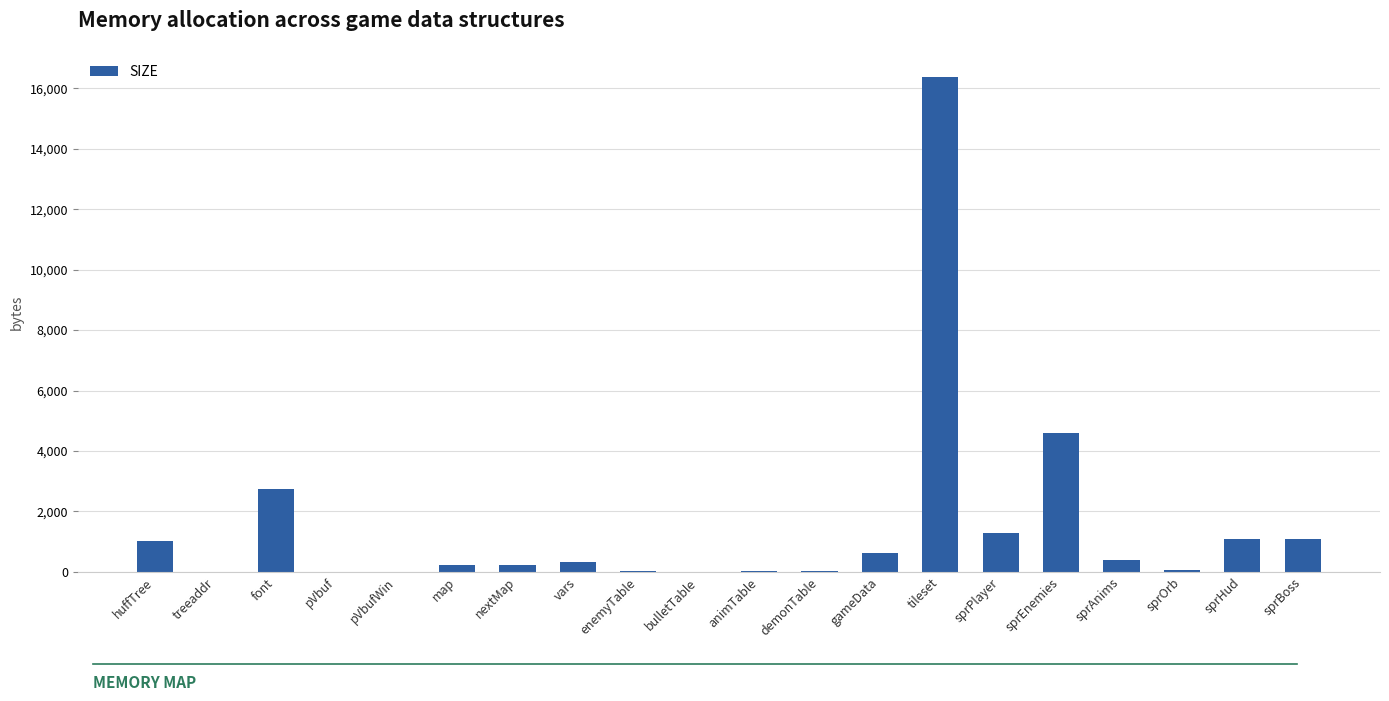

The chart shows a value of 384 at sprAnims. True or false?

True